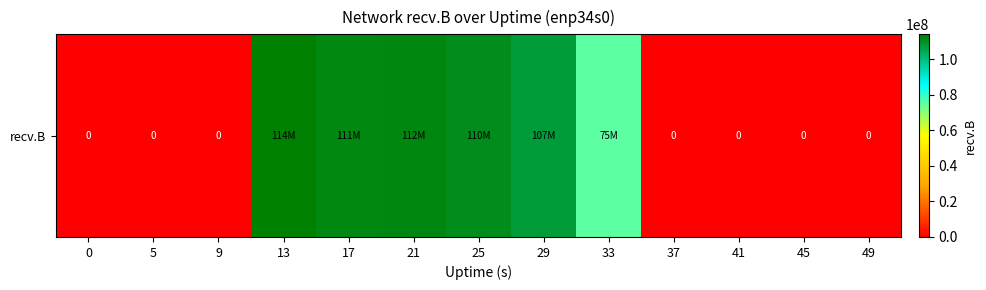

Count the number of categories in the chart.

13